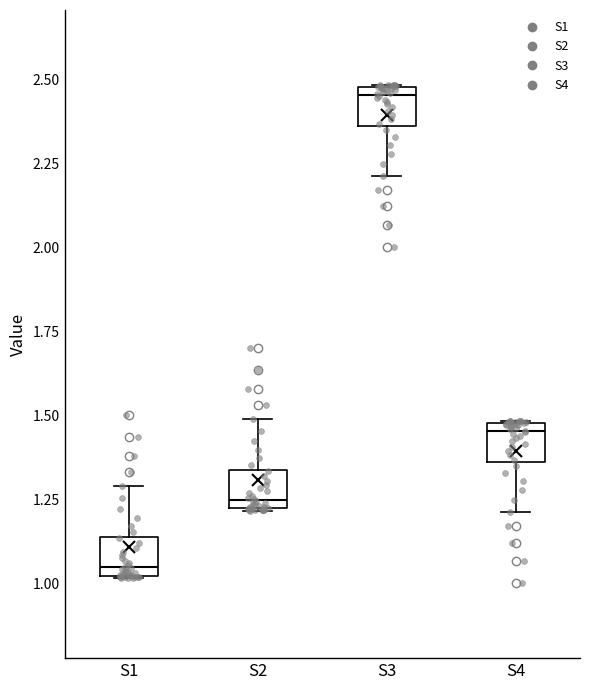

Reading left to right, transcribe this box plot: for each box, give where its median line is, the range the box spans, and where its two whiskers end, as read against the y-axis. The values are not printed on the chart, so give them approximately, as read against the axis.

S1: median 1.05, box 1.00 to 1.15, whiskers 1.00 to 1.30
S2: median 1.25, box 1.20 to 1.35, whiskers 1.20 to 1.50
S3: median 2.45, box 2.35 to 2.50, whiskers 2.20 to 2.50
S4: median 1.45, box 1.35 to 1.50, whiskers 1.20 to 1.50